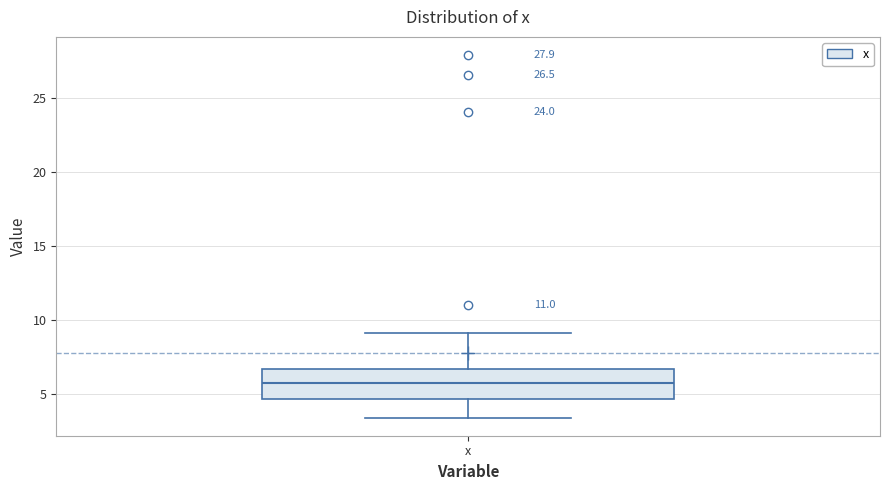

Read this box plot against the y-axis: the position of the median line, the range covered by the box, and the ends of both whiskers. The values are not printed on the chart, so give them approximately, as read against the axis.

median 5.5, box 4.5 to 6.5, whiskers 3.5 to 9.0